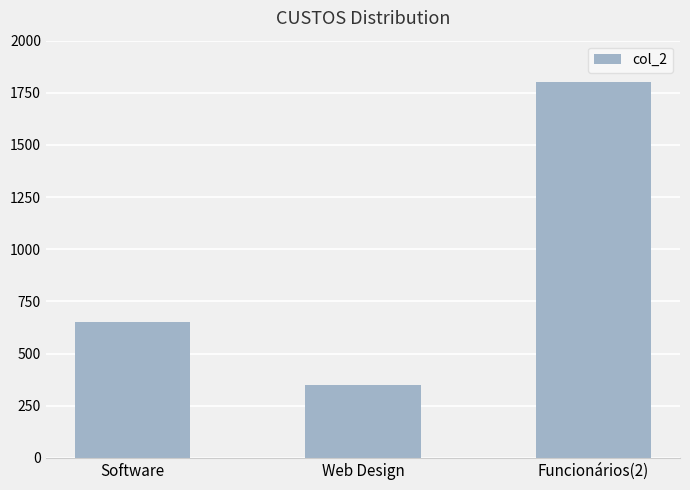

Reading left to right, list all the values displayed in this chart.

650	350	1800